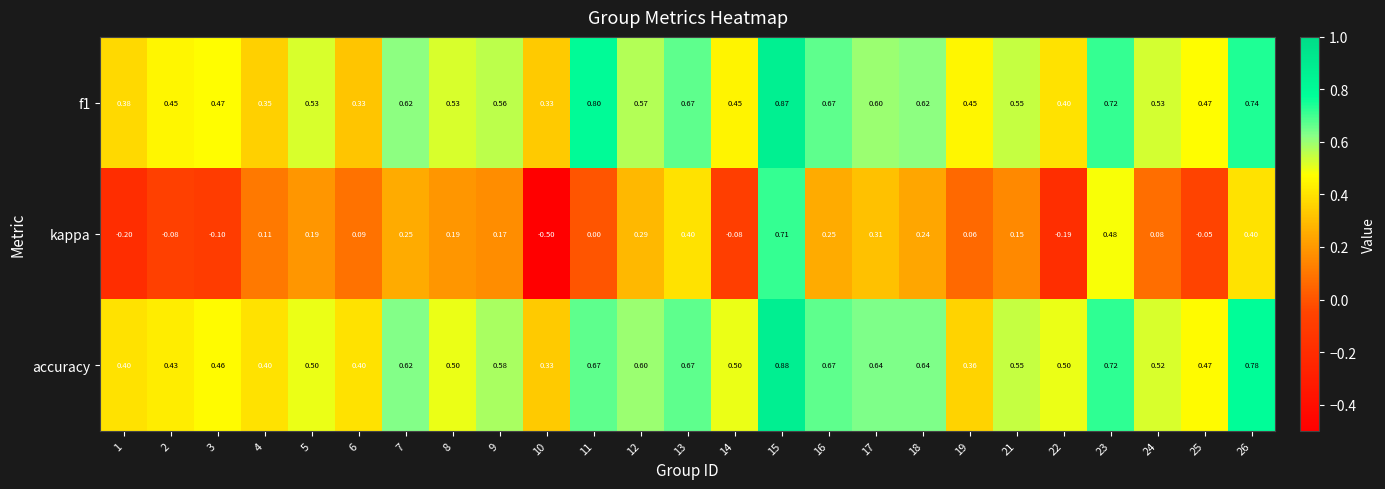

Which series has the largest total across all categories?

accuracy